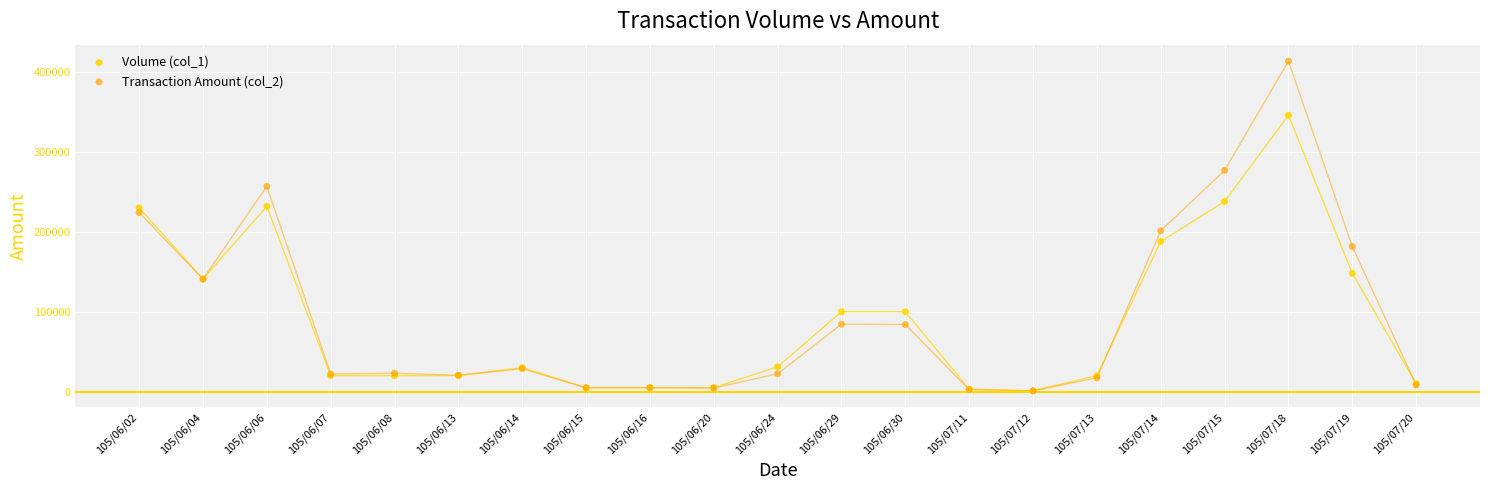

Across all series, what Y value is closest to 207315?

201420